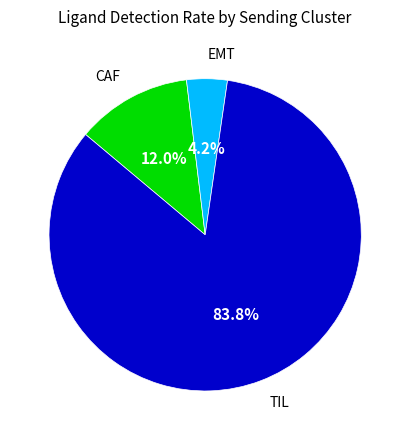

To the nearest percent, what is the difference between the CAF and EMT slice percentages?

8%